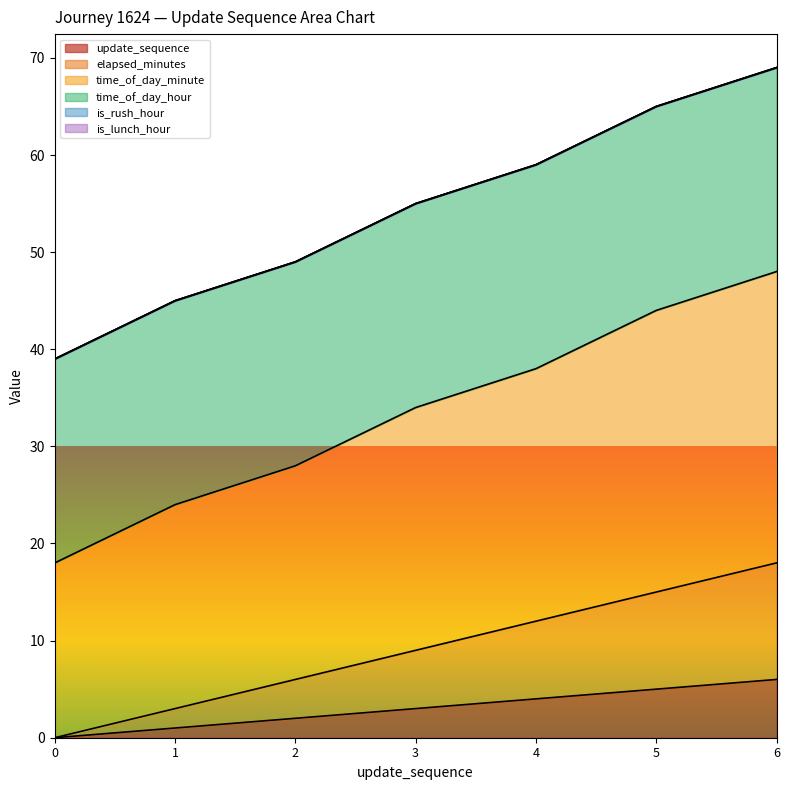

True or false: update_sequence and elapsed_minutes intersect in this chart.

False